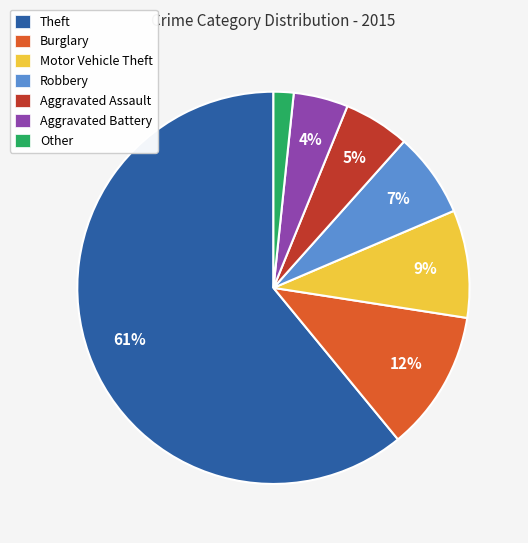

Is it true that Motor Vehicle Theft is 9% of the pie?

True